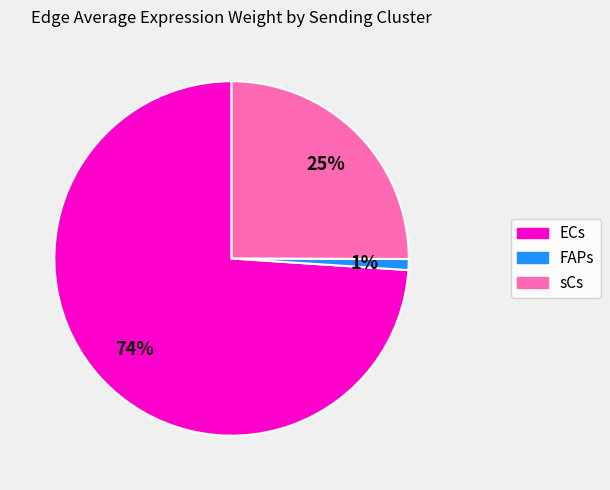

Does any single category account for the majority?

Yes